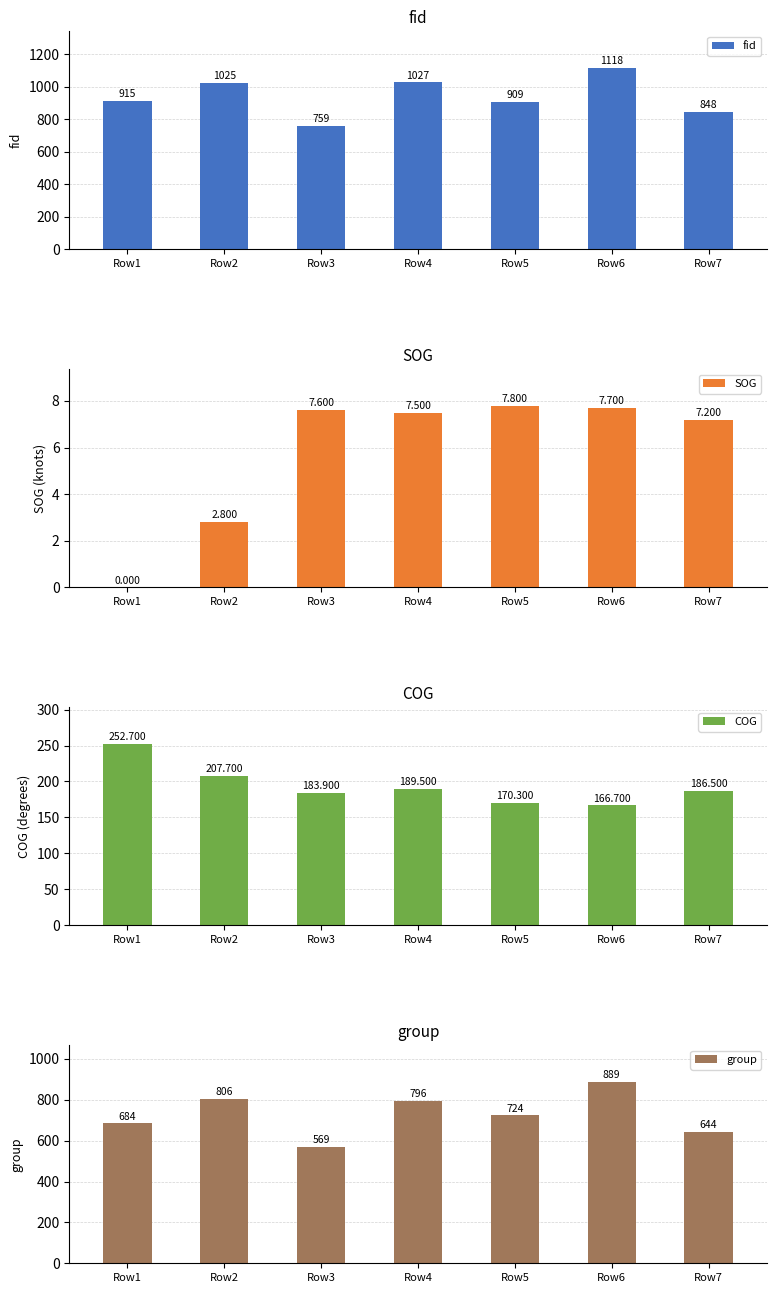

Reading right to left, transcribe all the data shown in this chart.

fid: 848.0	1118.0	909.0	1027.0	759.0	1025.0	915.0
SOG: 7.2	7.7	7.8	7.5	7.6	2.8	0.0
COG: 186.5	166.7	170.3	189.5	183.9	207.7	252.7
group: 644.0	889.0	724.0	796.0	569.0	806.0	684.0